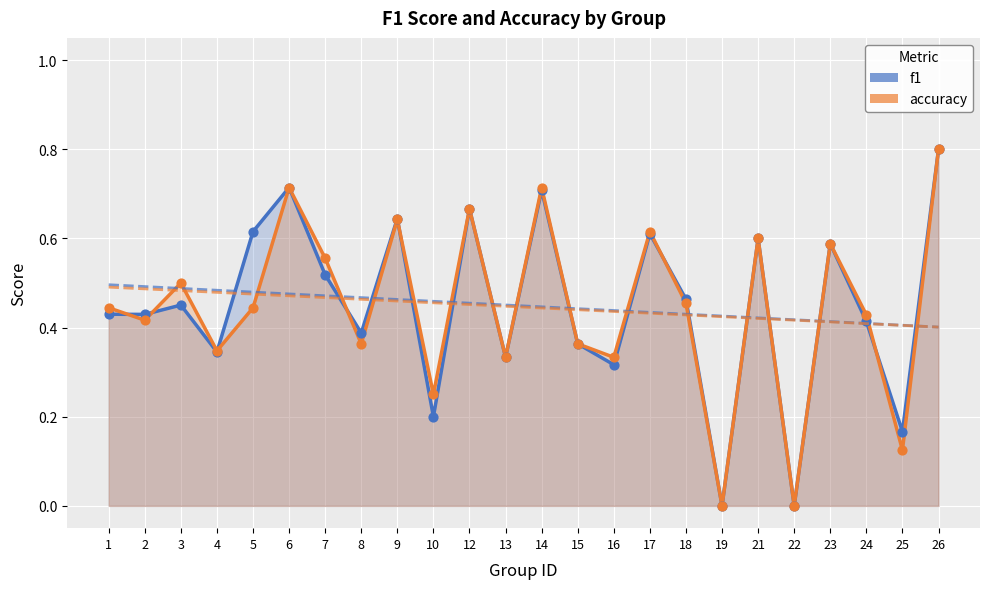

At how many categories does at least one series exceed 0?

22